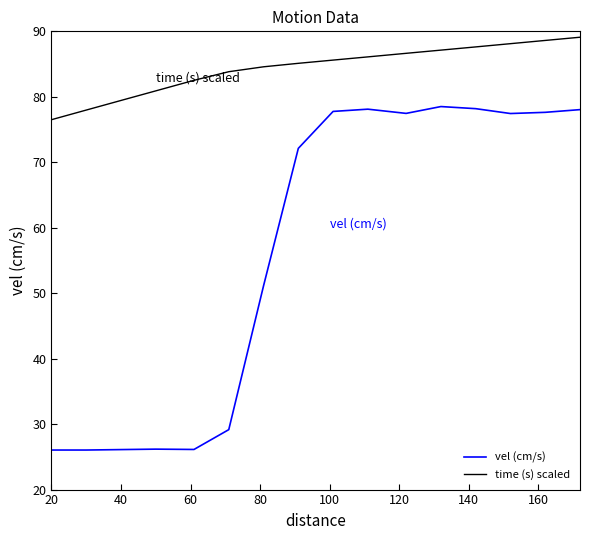

Which series has the largest total across all categories?

time (s) scaled